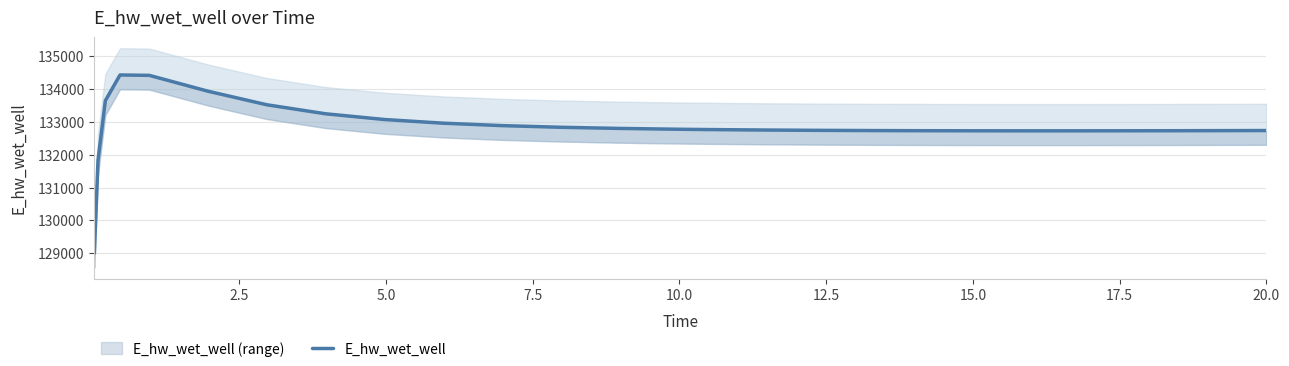

Reading right to left, transcribe all the data shown in this chart.

132735.7	132733.6	132730.2	132727.9	132726.8	132726.7	132727.9	132731.0	132733.5	132740.5	132751.0	132765.8	132775.3	132800.4	132835.7	132886.2	132960.3	133072.3	133246.7	133521.3	133933.2	134416.6	134429.0	133644.8	131830.3	128996.2